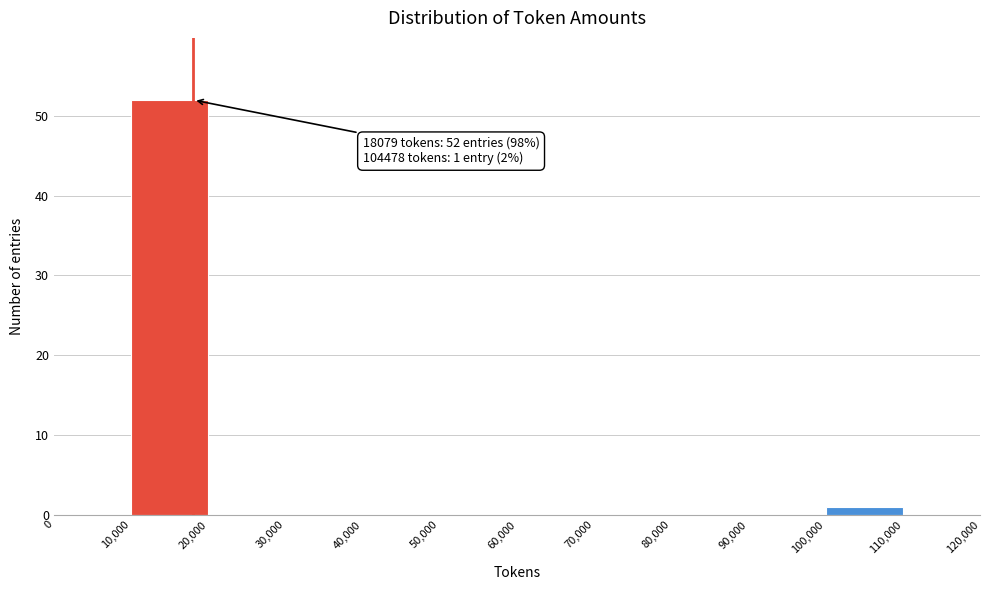

Over which range of the x-axis is the bar tallest?

10,000 to 20,000